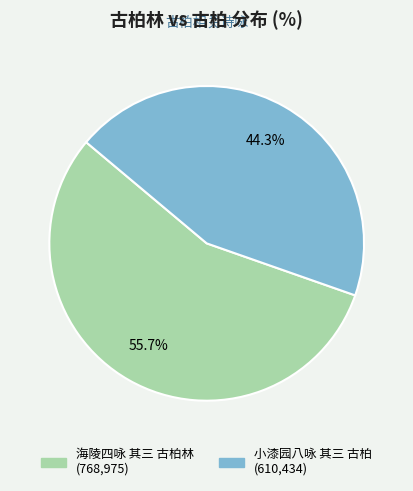

Count the number of slices in the pie.

2